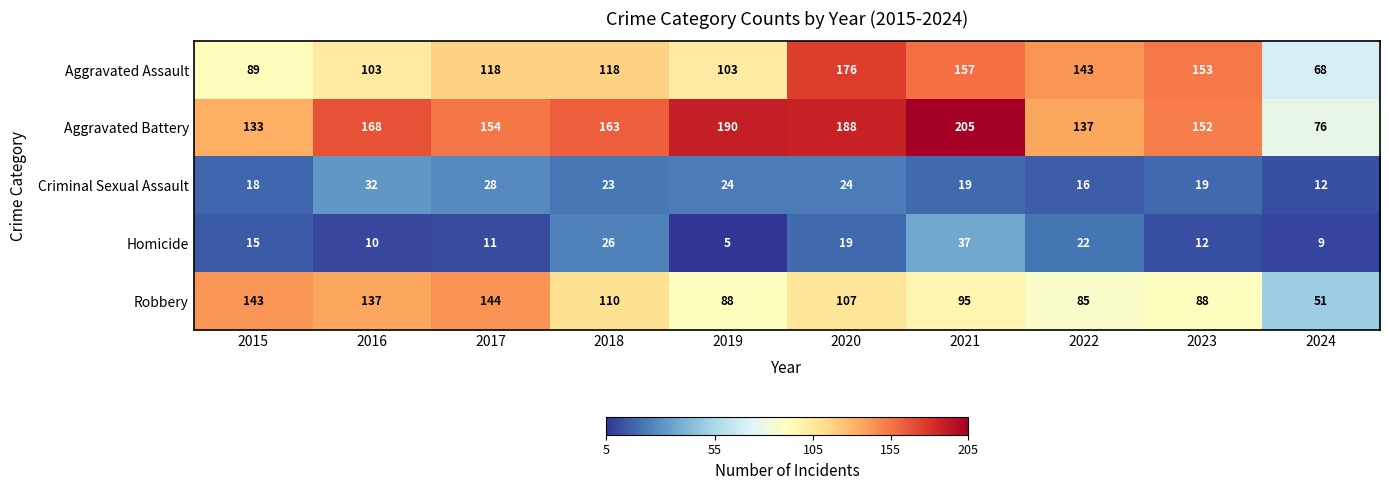

What is the minimum value shown in the chart?

5